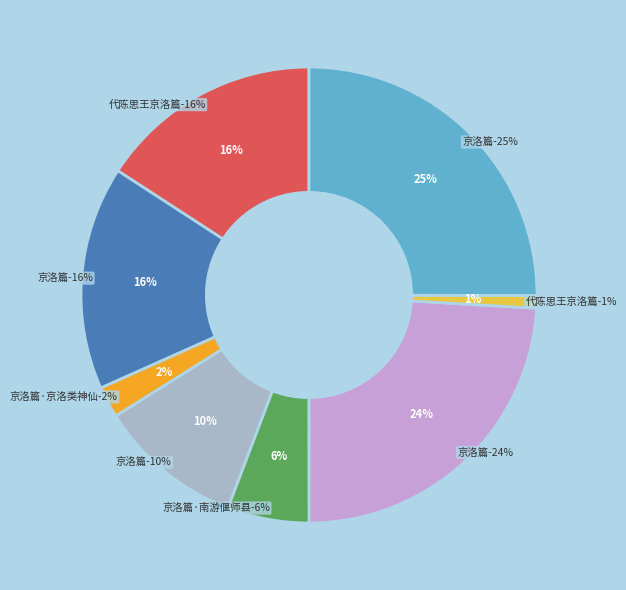

The 京洛篇 (1100981) slice represents 24% of the pie. True or false?

True